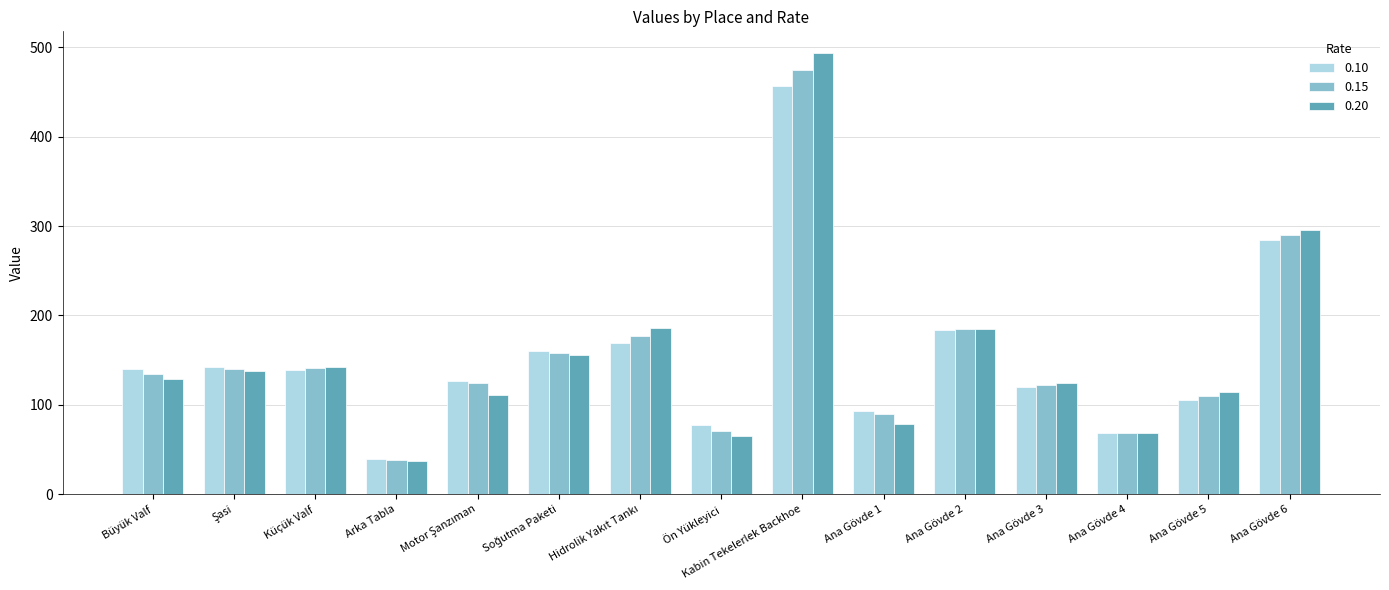

How many series are shown in this chart?

3